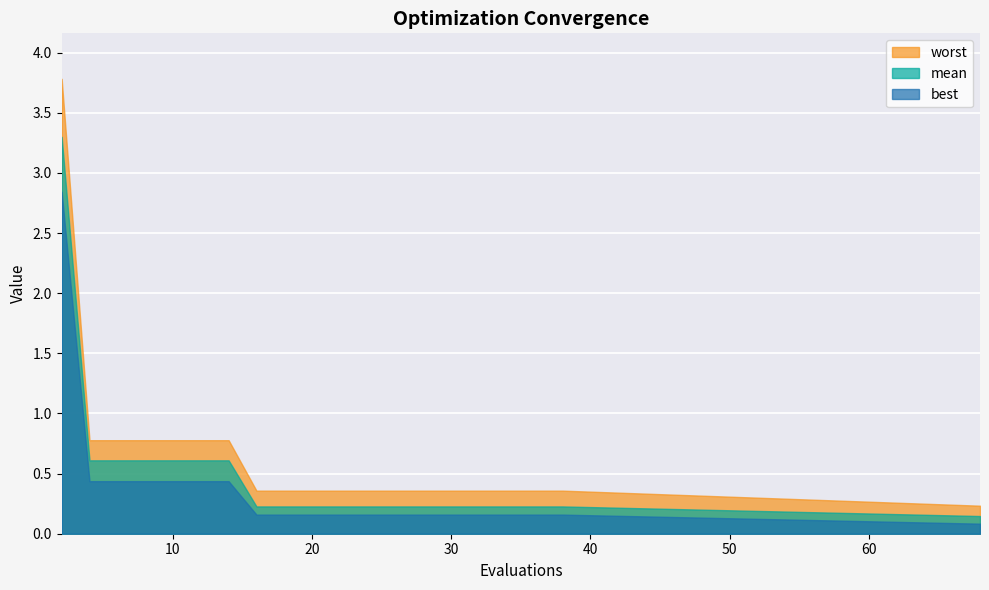

True or false: best has more than 1 interior local peaks.

False